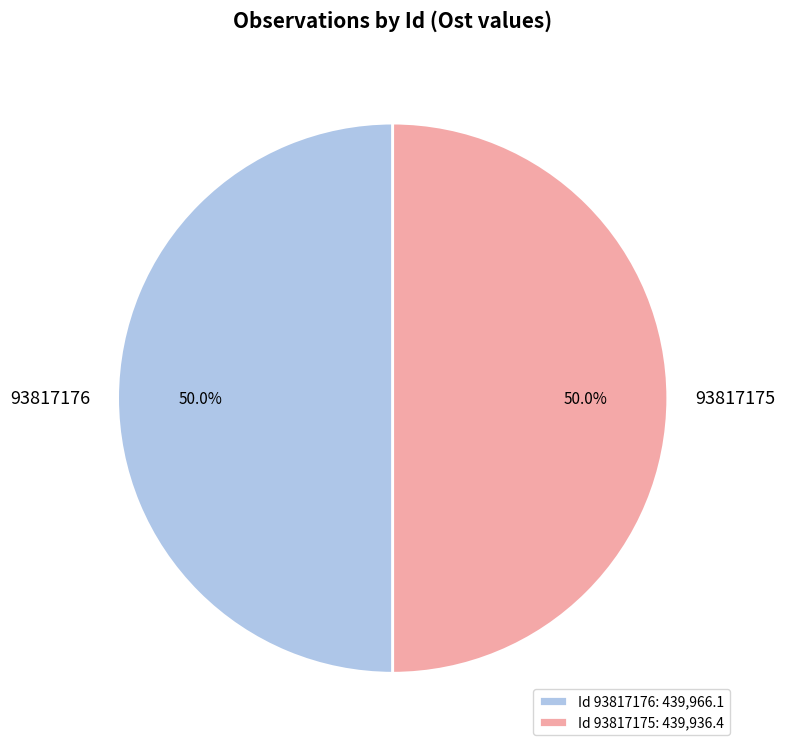

Approximately how many times larger is the value at 93817176 compared to 93817175?

1.0